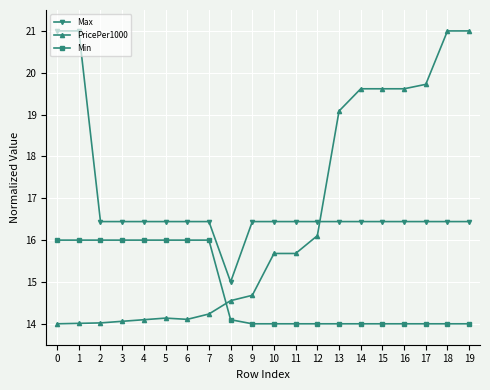

At 14, list the series in order from smallest to largest.

Min, Max, PricePer1000